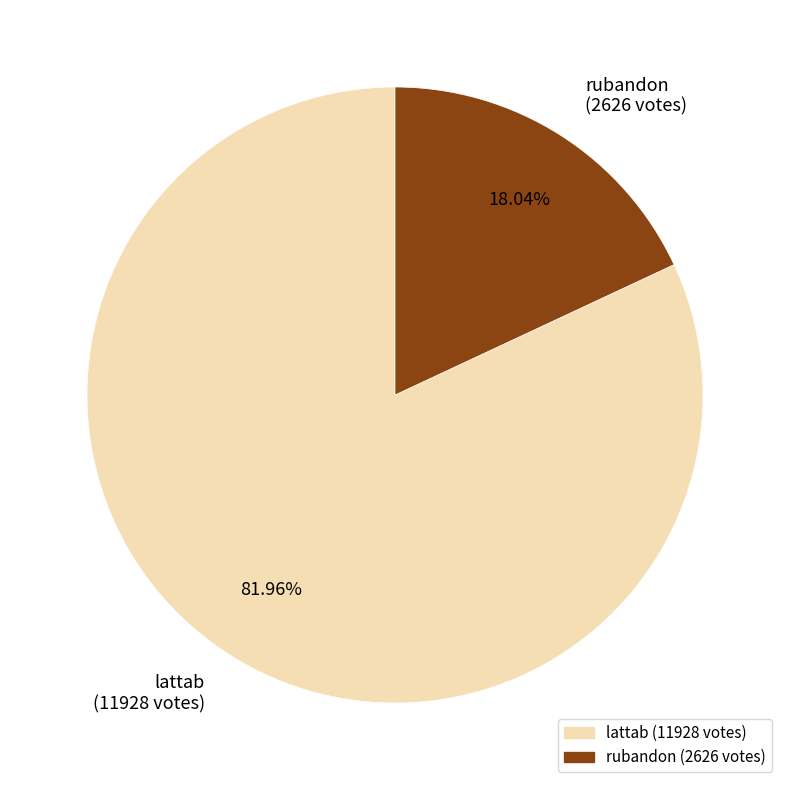

What percentage is the lattab slice, to the nearest percent?

82%